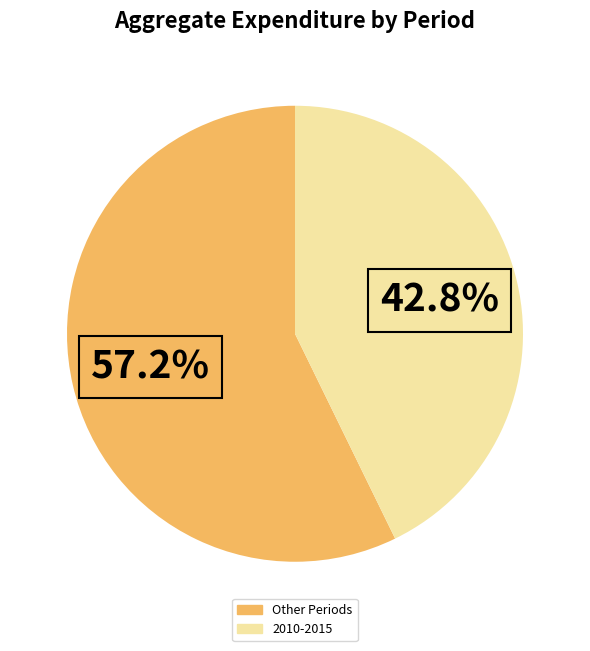

Does any single category account for the majority?

Yes